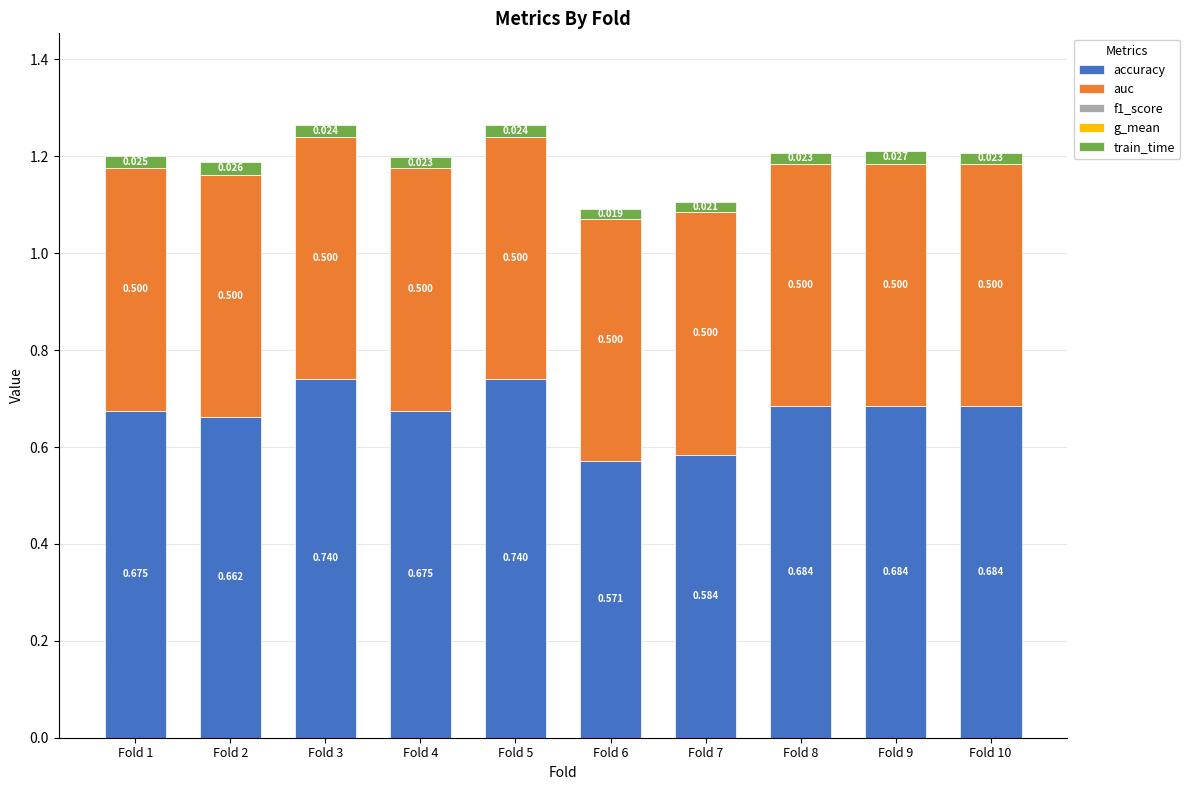

The accuracy series shows 0.7 at Fold 2. True or false?

True